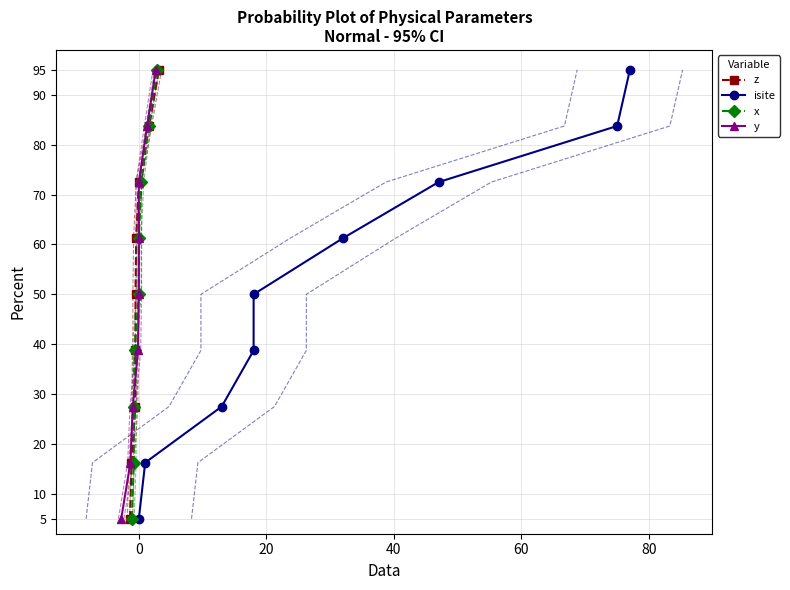

At which category does x reach its first local valley?

1